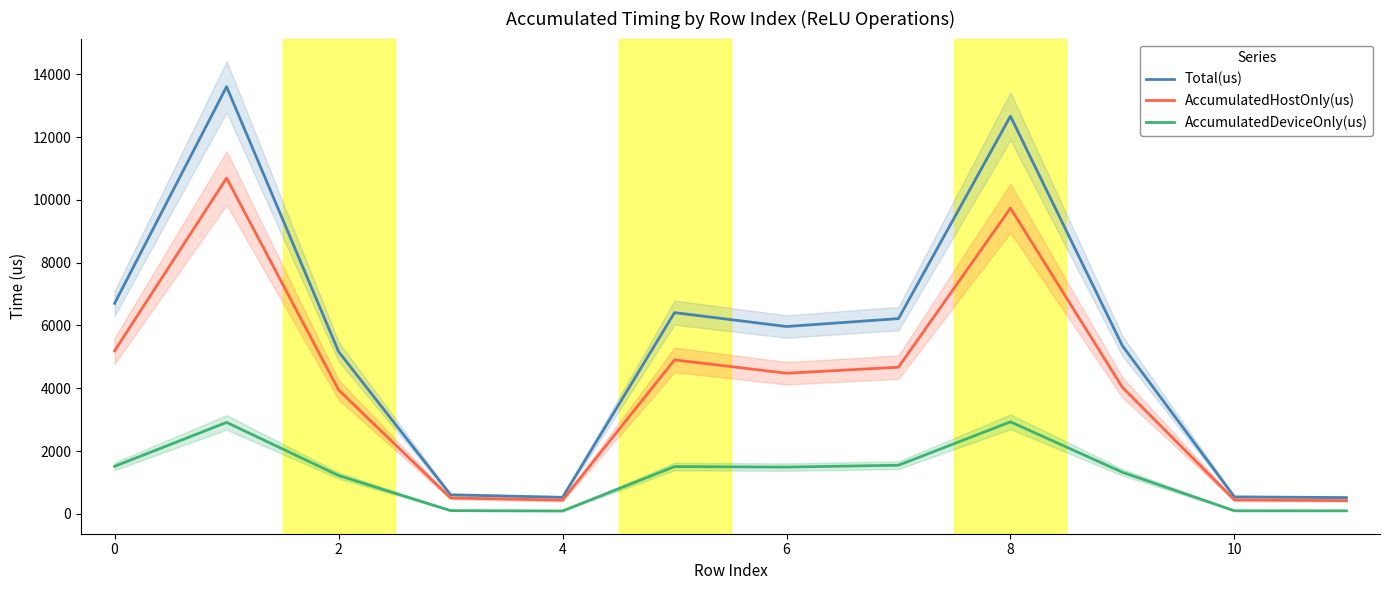

Between 9 and 11, which series saw the biggest shift?

Total(us)